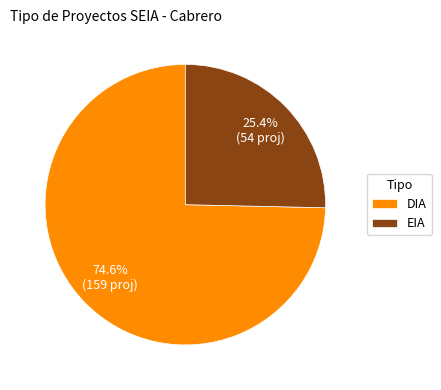

Which slice represents more than half of the pie?

DIA